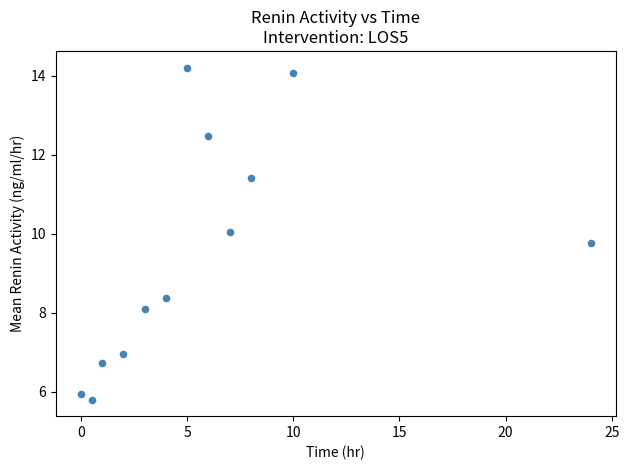

What is the range of Y values (max minus min)?

8.4